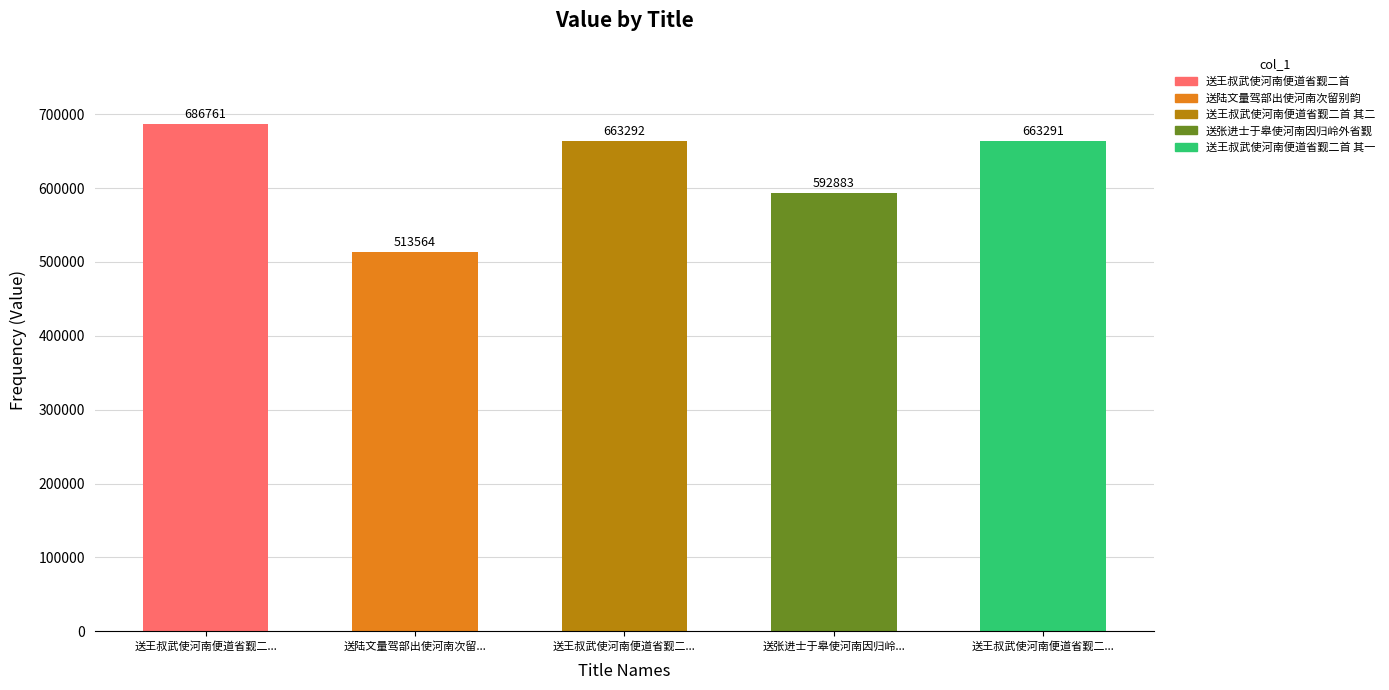

How many bars are there in total?

5